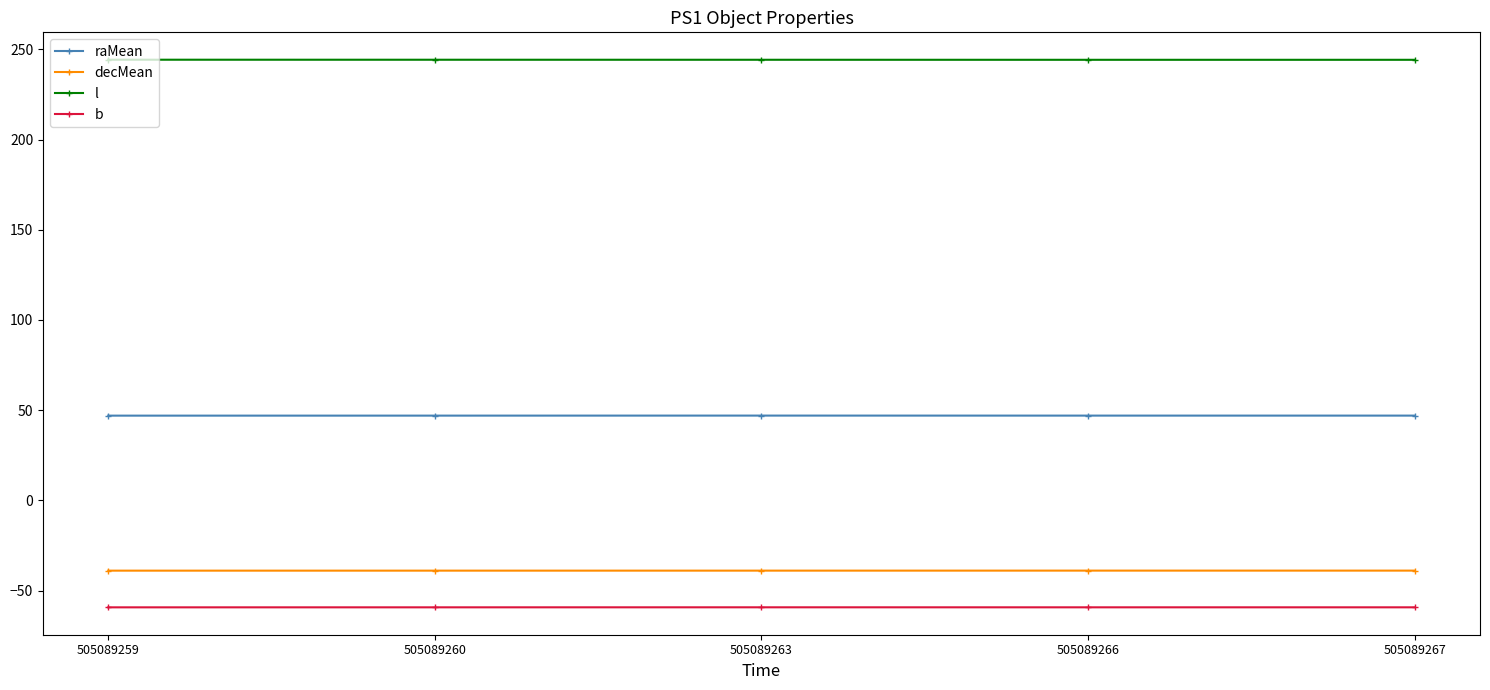

How many series are shown in this chart?

4